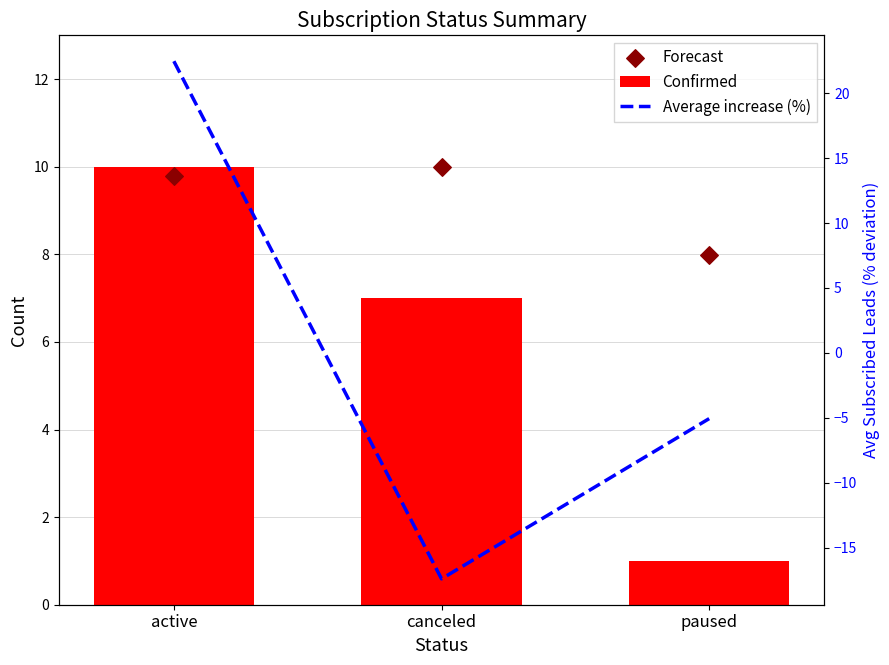

What are all the series names shown in the legend?

Confirmed, Forecast, Average increase (%)